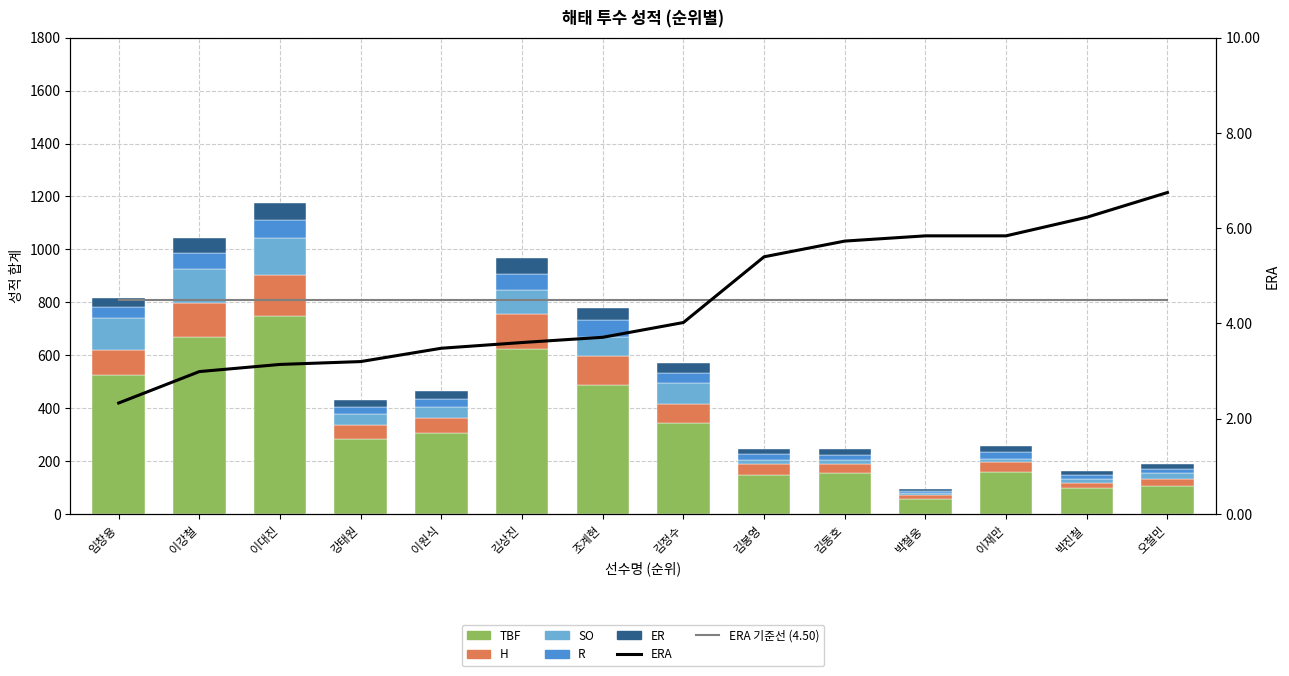

Where is H nearest to the value 84?

임창용